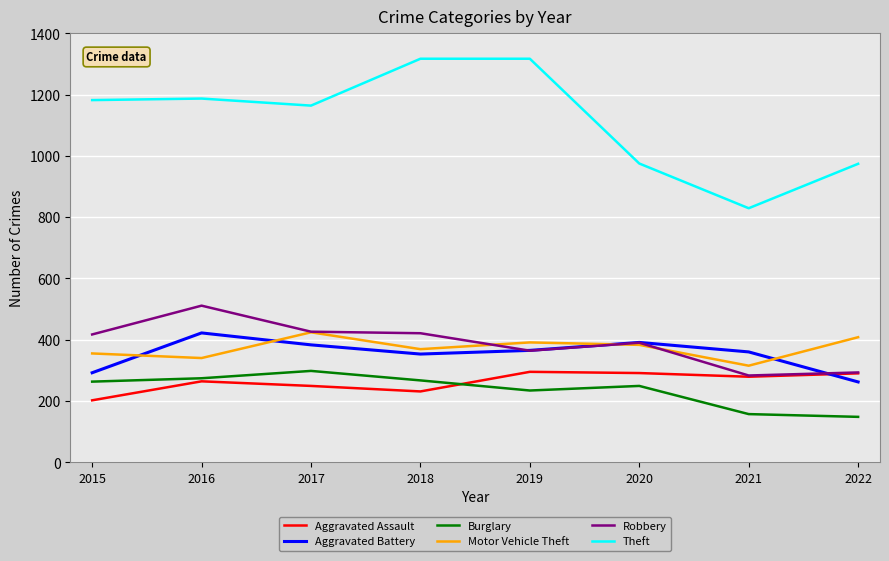

Is this an area chart (filled region under the line)?

No